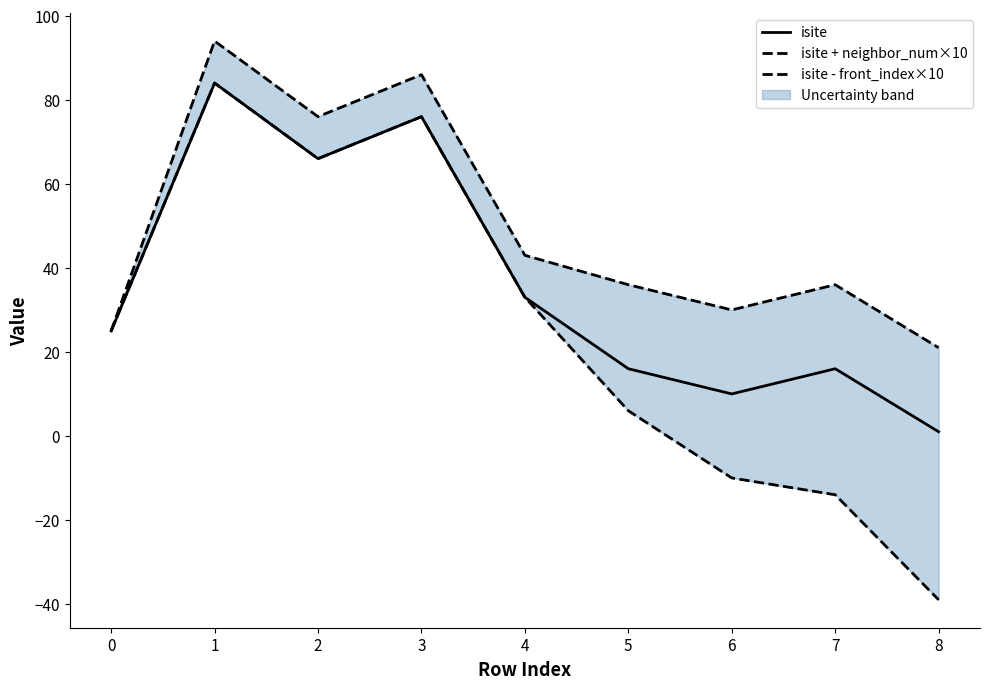

The isite series shows 10 at 6. True or false?

True